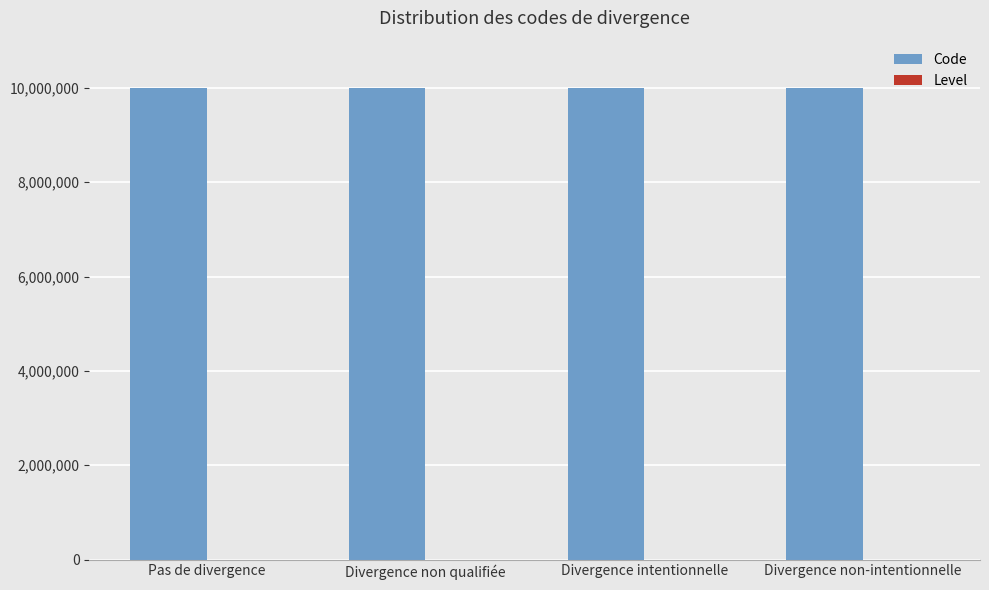

True or false: Code has a value of 10000003 at Divergence intentionnelle.

True